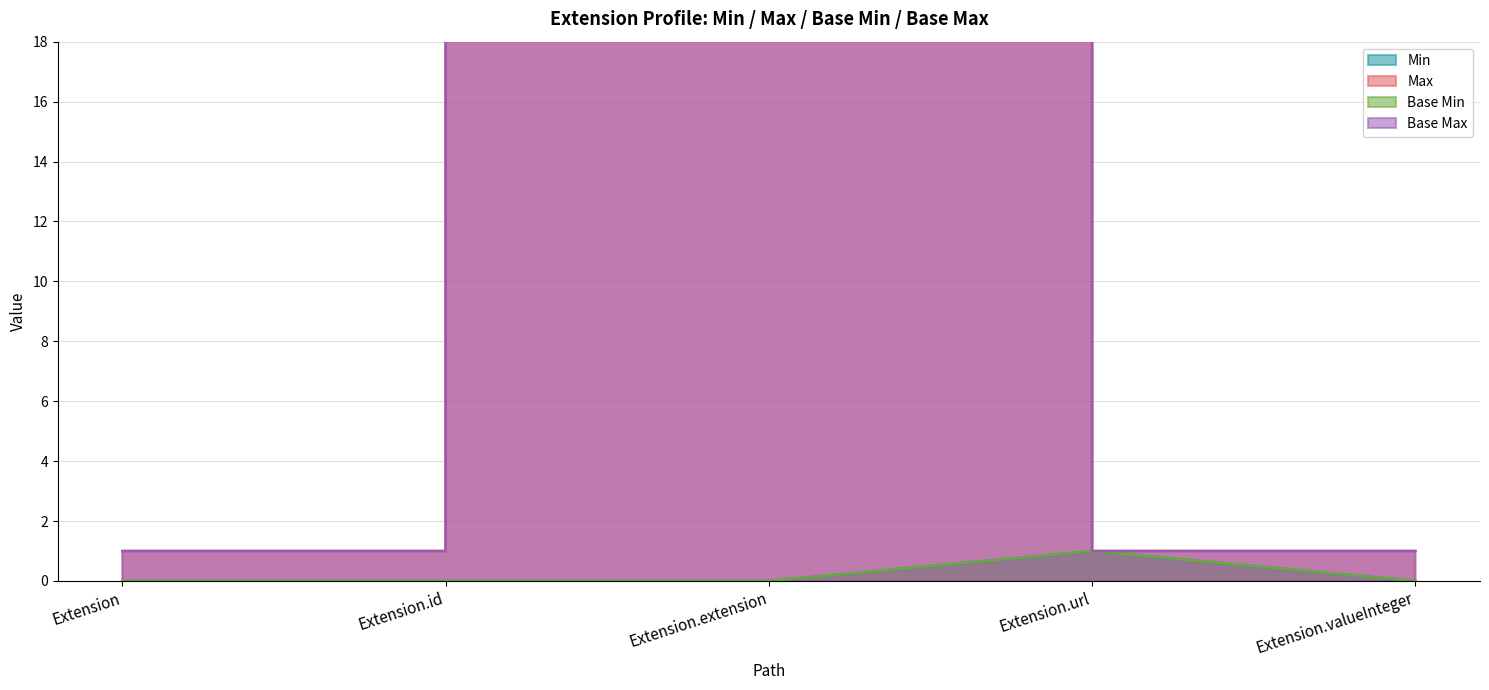

Between Extension.id and Extension.extension, which series saw the biggest shift?

Max